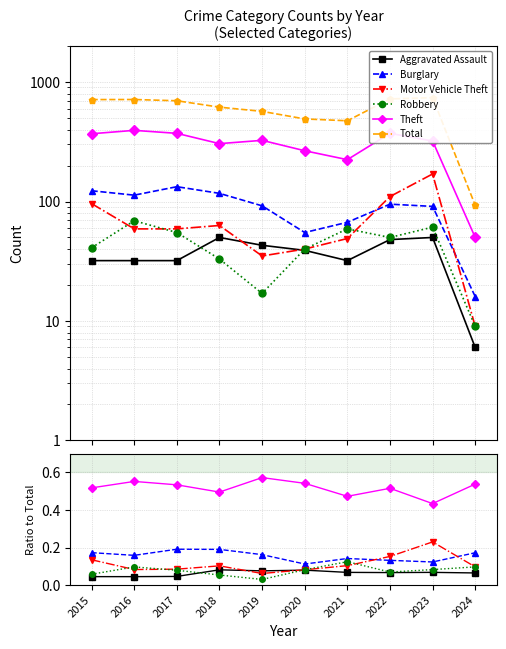

At 2018, list the series in order from smallest to largest.

Robbery, Aggravated Assault, Motor Vehicle Theft, Burglary, Theft, Total